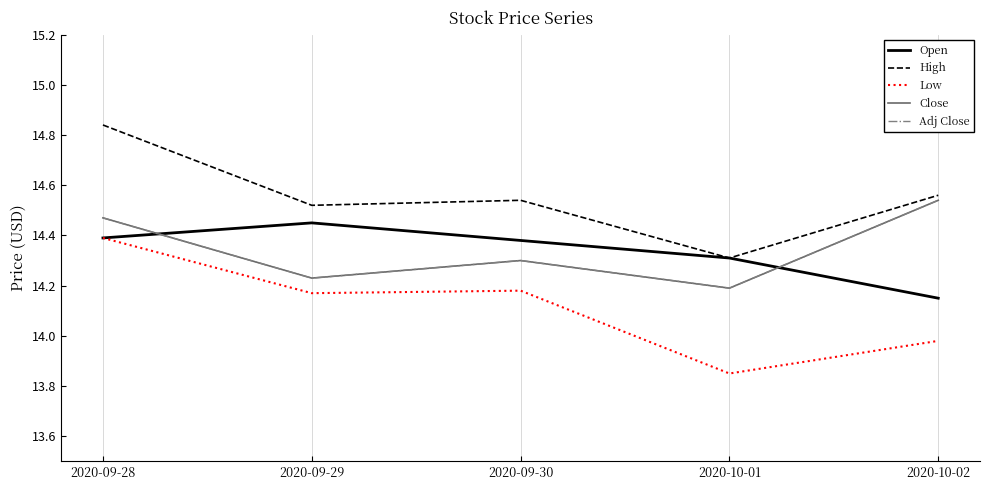

Is this an area chart (filled region under the line)?

No